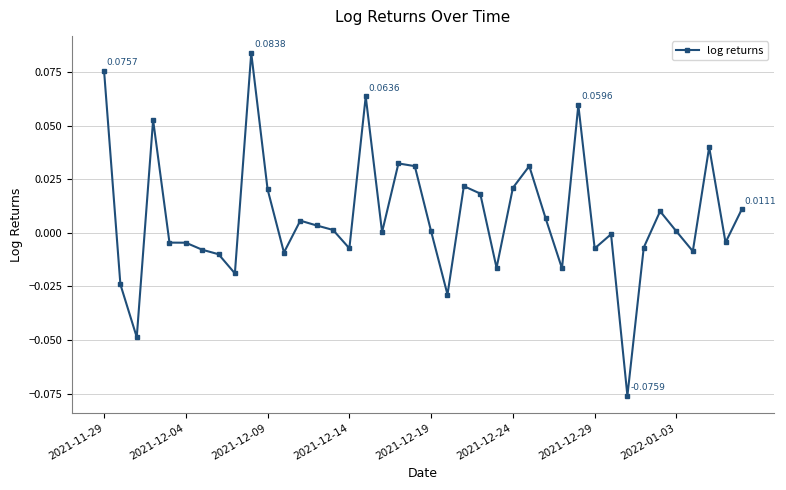

What is the sum of all values?

0.3